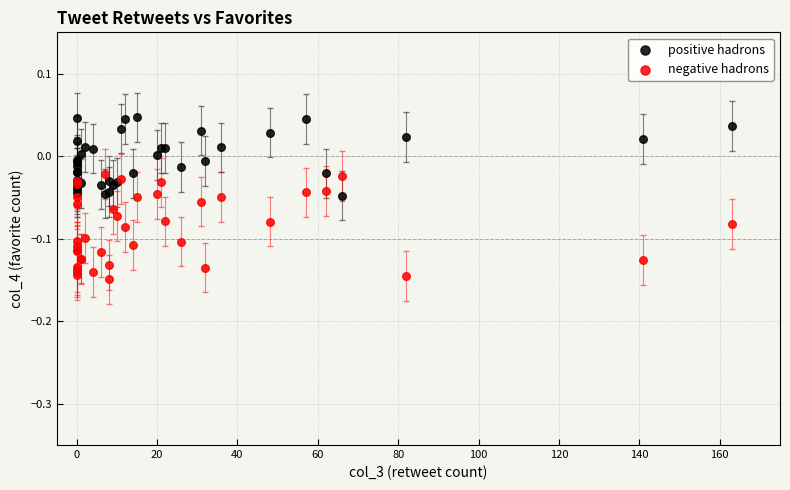

Which series contains the lowest Y value?

negative hadrons